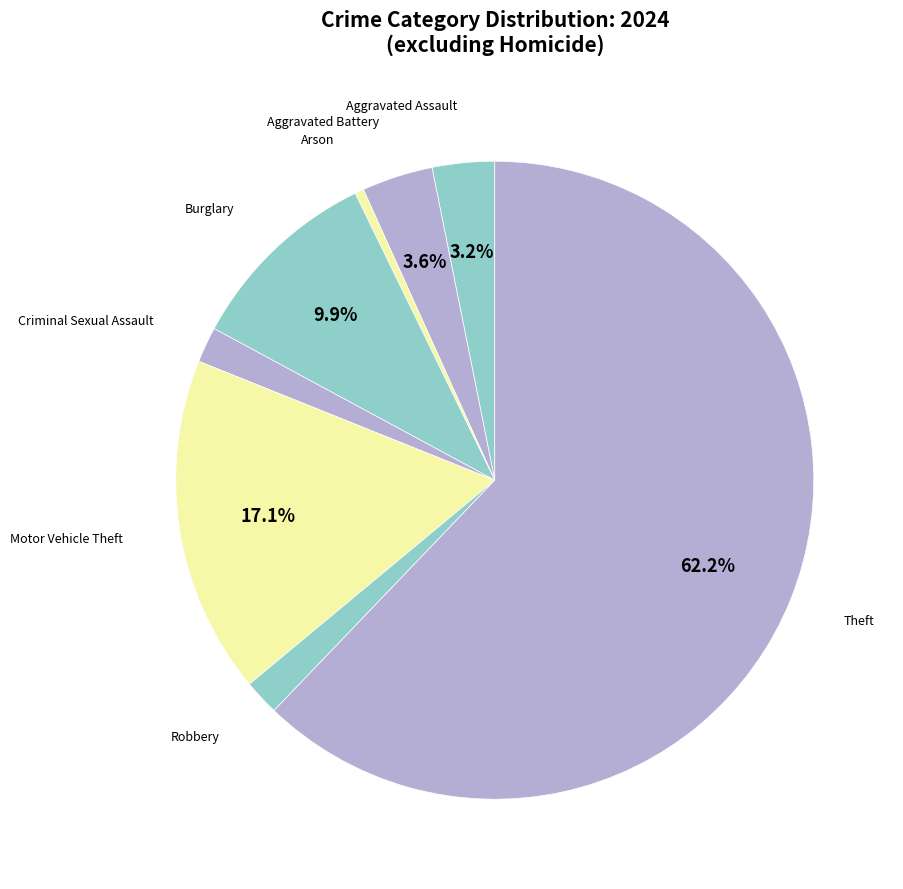

How many segments does this pie chart have?

8